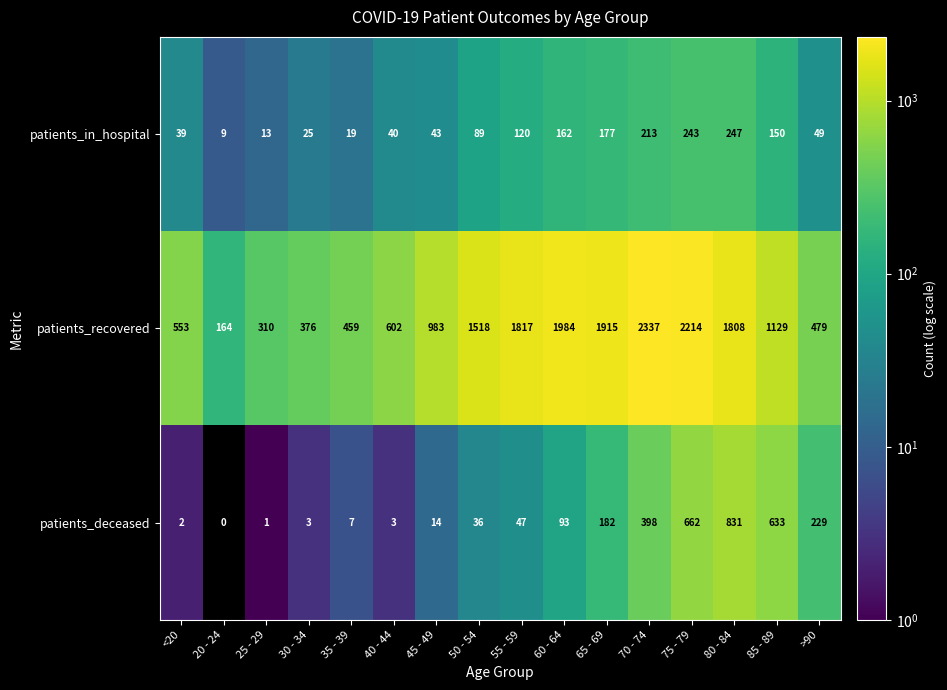

At how many categories does at least one series exceed 2205?

2